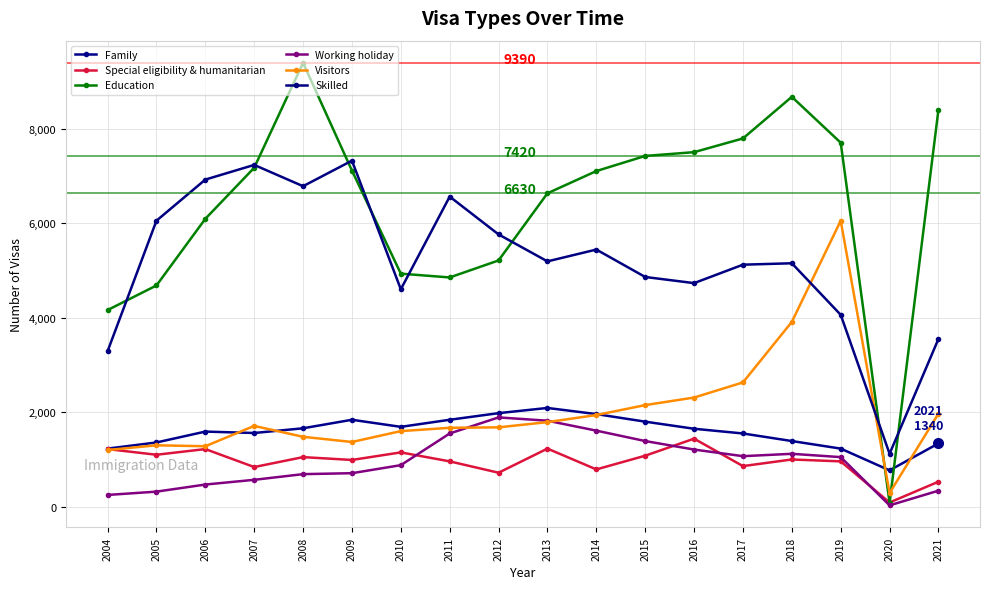

How many data points does each series have?

18